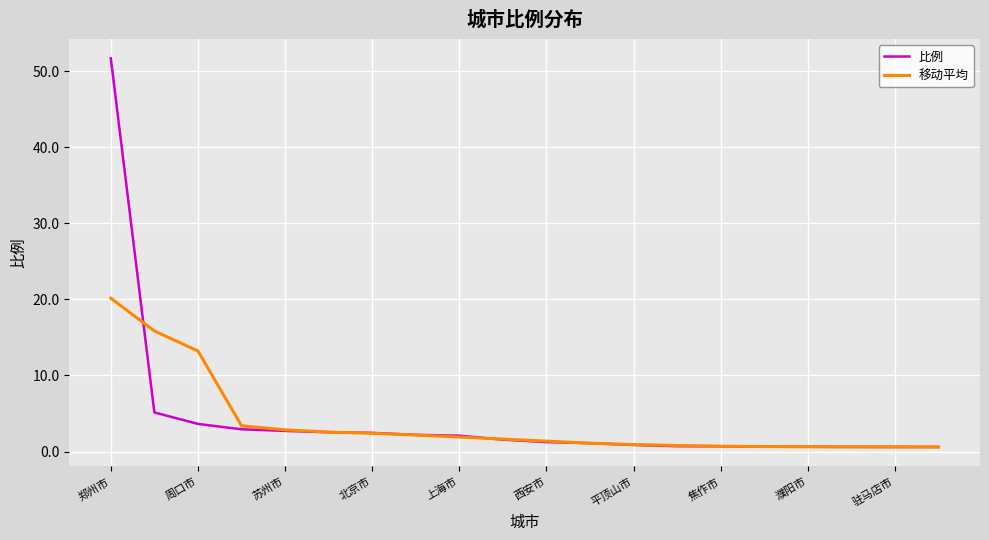

What is the highest value of the 移动平均 series?

20.2